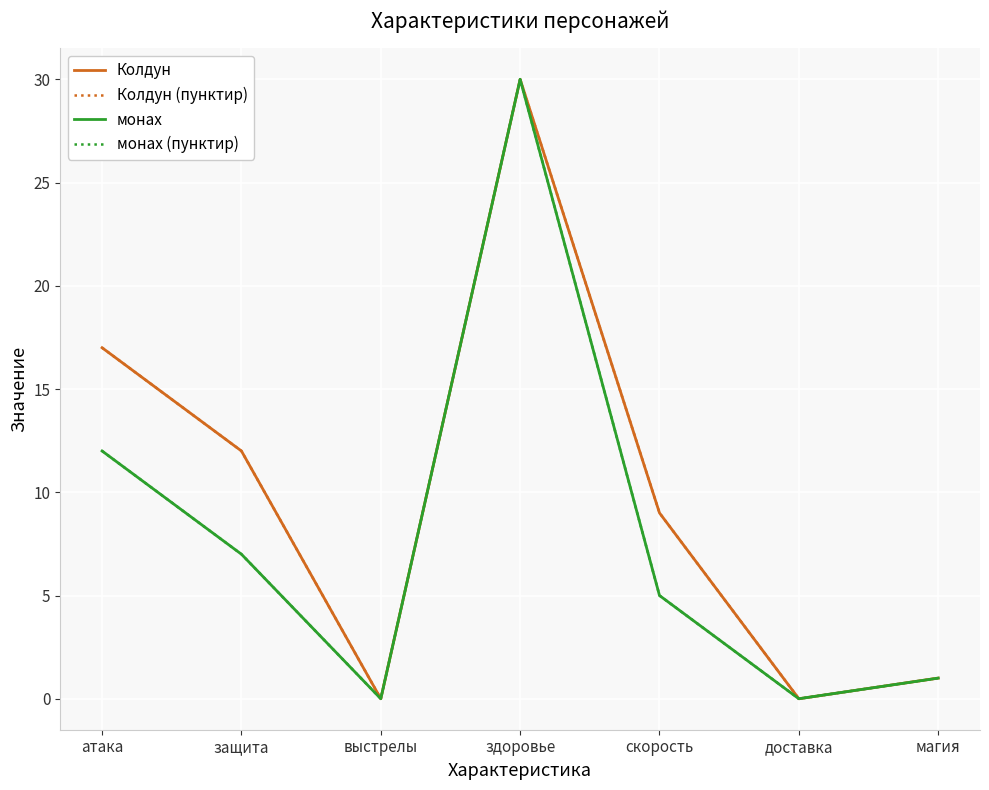

At which category does монах reach its first local valley?

выстрелы